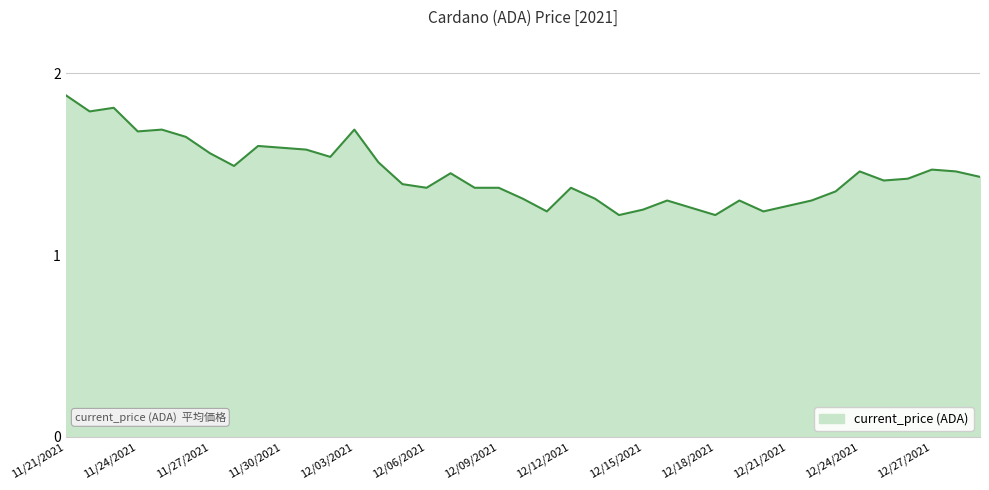

What is the greatest value displayed?

1.9